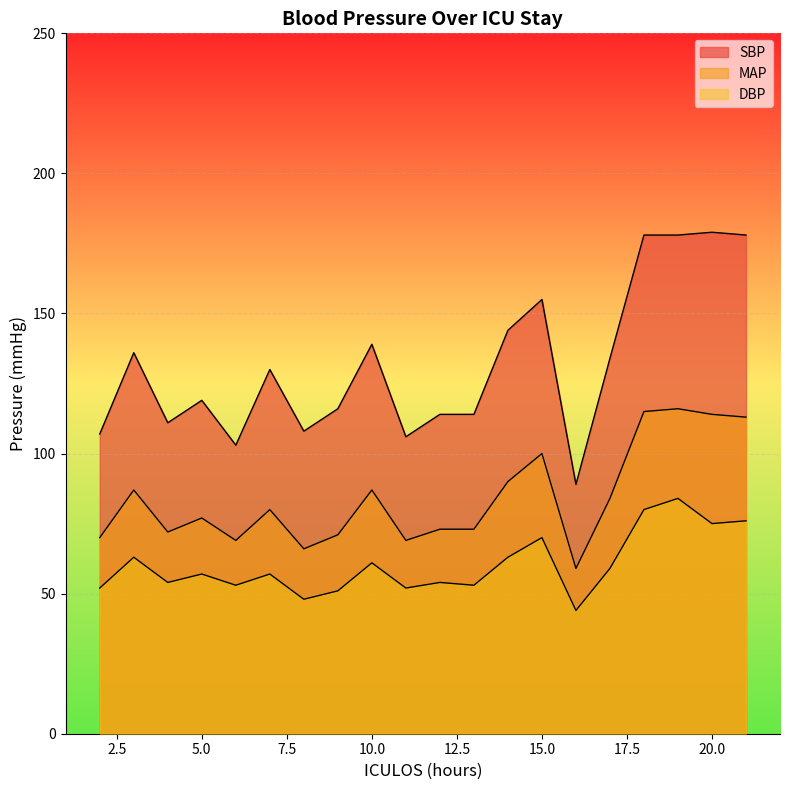

Count the number of data series in this chart.

3